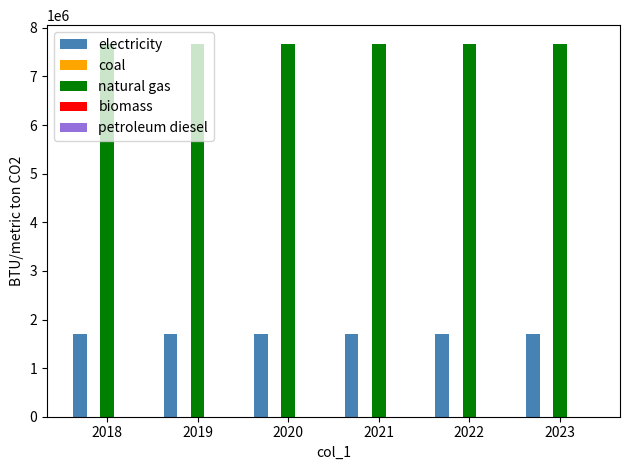

What is the total value across all series at 2023?

9376152